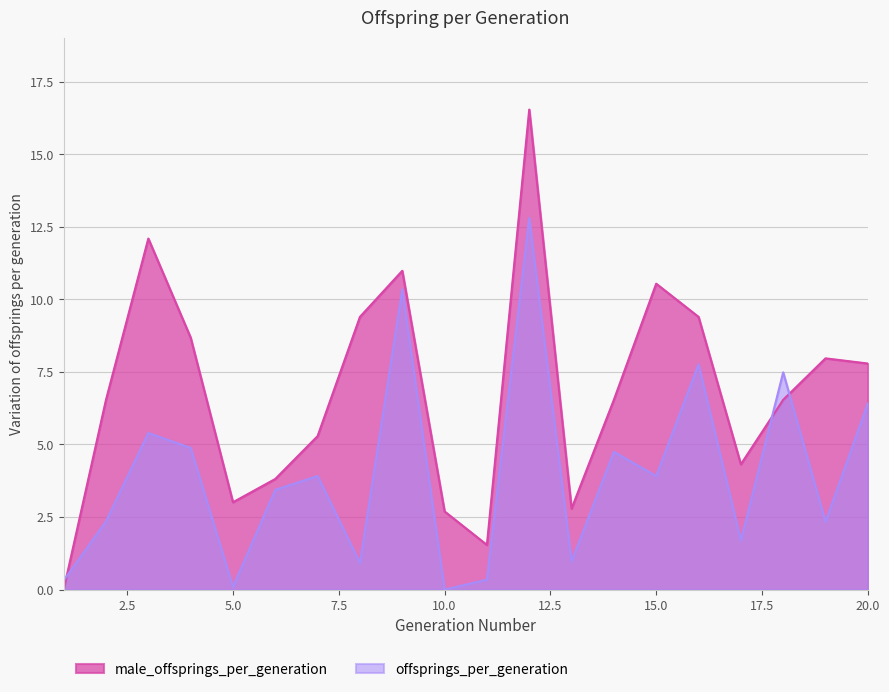

What is the difference between the second highest and minimum values in the offsprings_per_generation series?

10.3